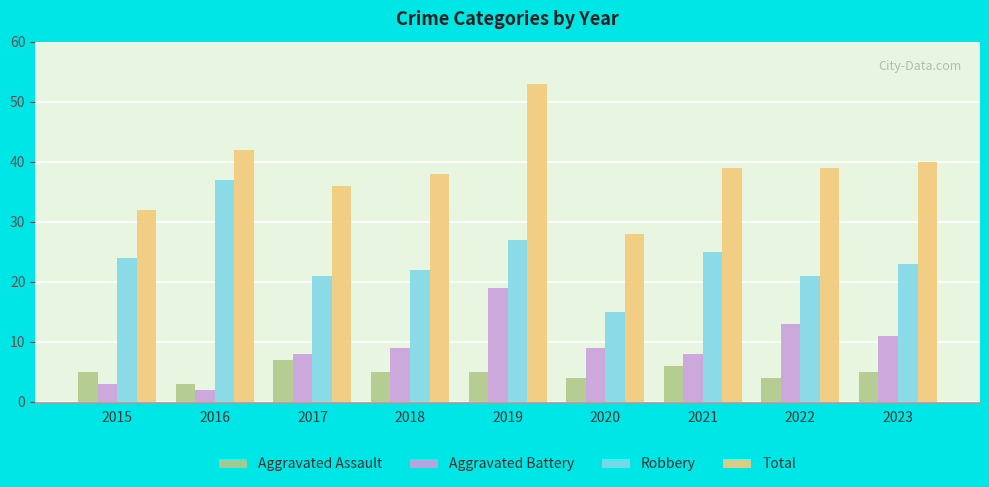

What is the difference between the highest and lowest values at 2016?

40